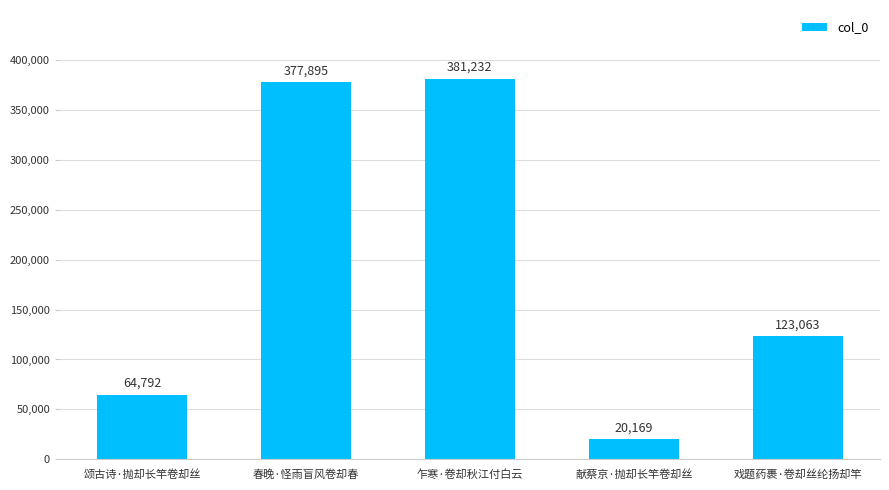

What is the label of the 1st bar from the right?

戏题药裹·卷却丝纶扬却竿